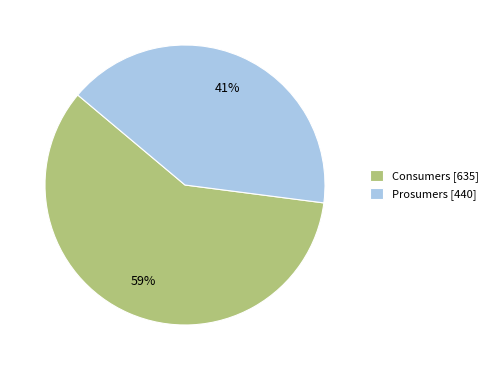

To the nearest percent, what is the difference between the largest and smallest slice percentages?

18%